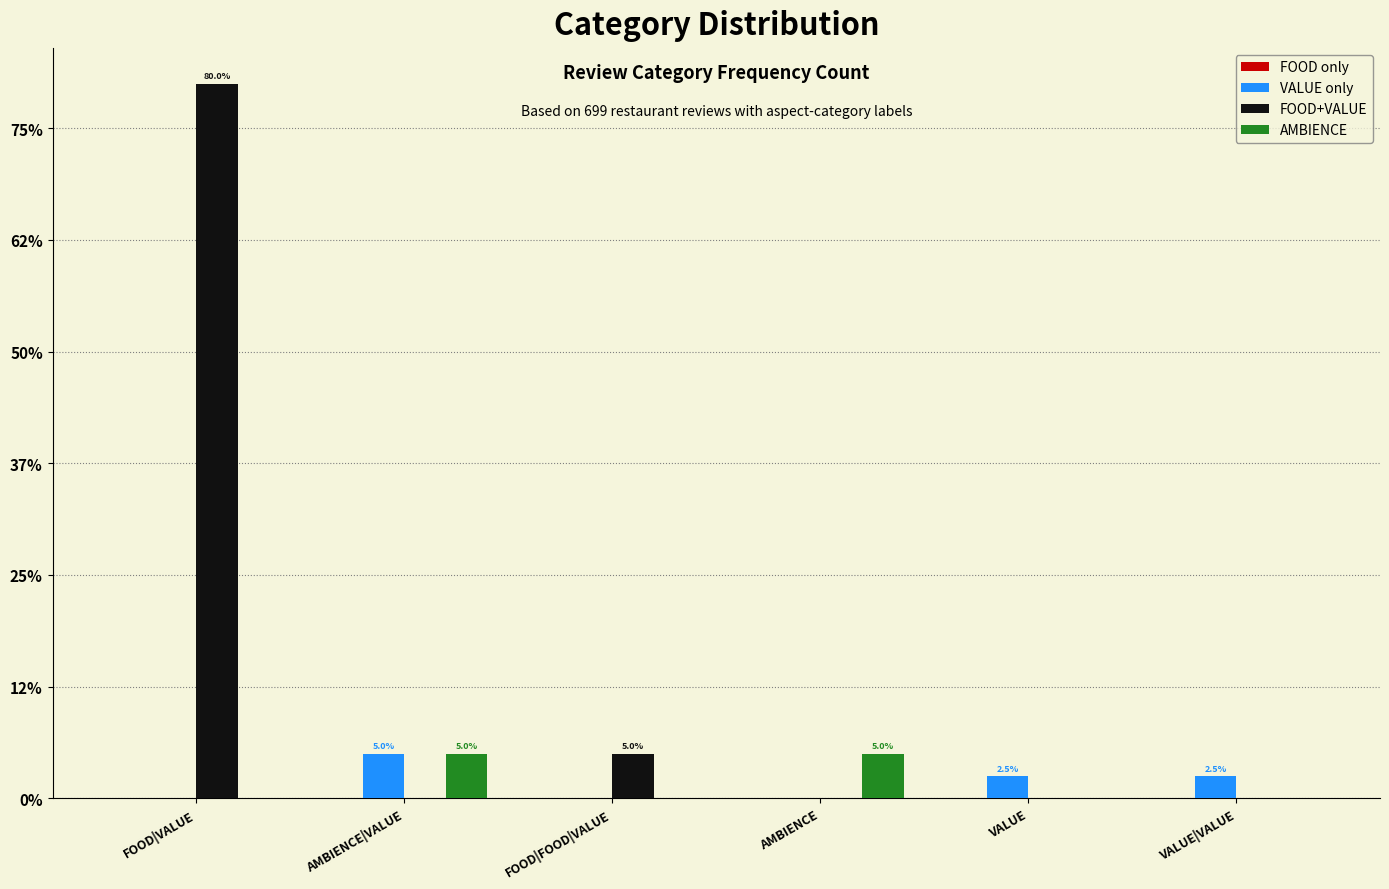

Are the bars horizontal?

No